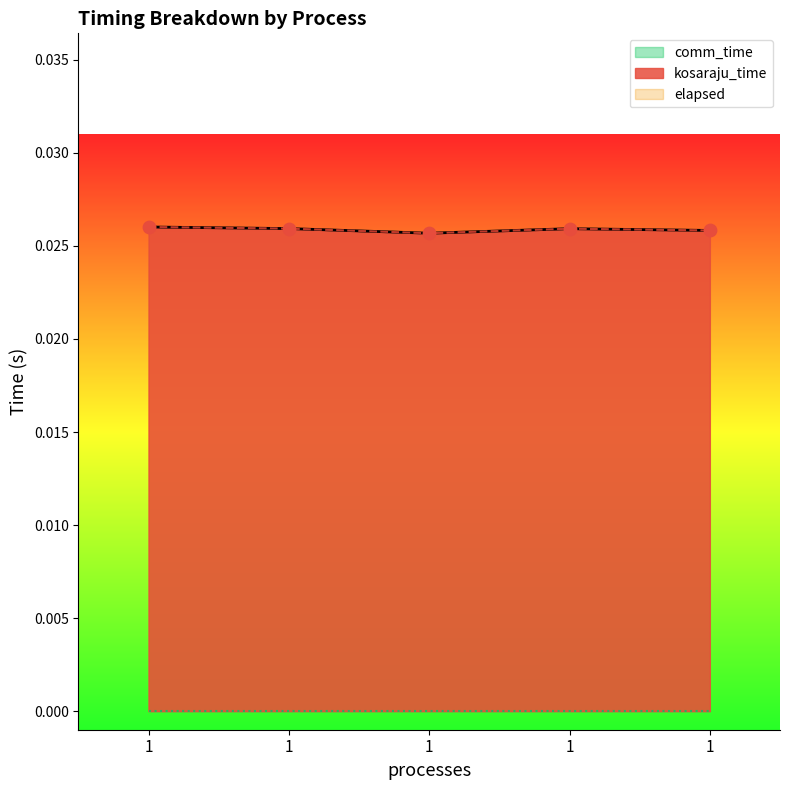

What is the total value across all series at 1?

0.1